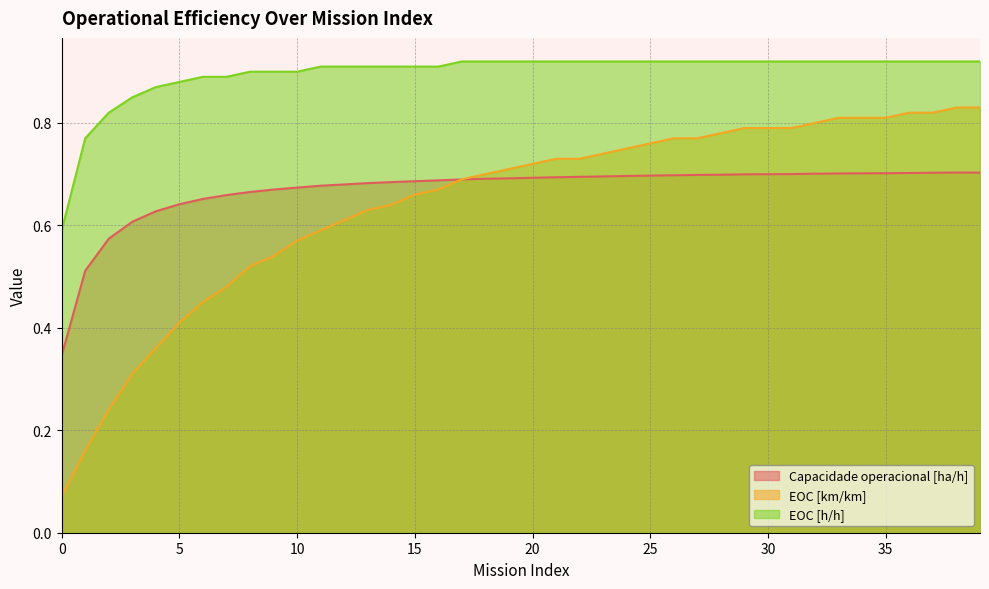

Reading left to right, list all the values displayed in this chart.

Capacidade operacional [ha/h]: 0=0.3	1=0.5	2=0.6	3=0.6	4=0.6	5=0.6	6=0.7	7=0.7	8=0.7	9=0.7	10=0.7	11=0.7	12=0.7	13=0.7	14=0.7	15=0.7	16=0.7	17=0.7	18=0.7	19=0.7	20=0.7	21=0.7	22=0.7	23=0.7	24=0.7	25=0.7	26=0.7	27=0.7	28=0.7	29=0.7	30=0.7	31=0.7	32=0.7	33=0.7	34=0.7	35=0.7	36=0.7	37=0.7	38=0.7	39=0.7
EOC [km/km]: 0=0.1	1=0.2	2=0.2	3=0.3	4=0.4	5=0.4	6=0.5	7=0.5	8=0.5	9=0.5	10=0.6	11=0.6	12=0.6	13=0.6	14=0.6	15=0.7	16=0.7	17=0.7	18=0.7	19=0.7	20=0.7	21=0.7	22=0.7	23=0.7	24=0.8	25=0.8	26=0.8	27=0.8	28=0.8	29=0.8	30=0.8	31=0.8	32=0.8	33=0.8	34=0.8	35=0.8	36=0.8	37=0.8	38=0.8	39=0.8
EOC [h/h]: 0=0.6	1=0.8	2=0.8	3=0.8	4=0.9	5=0.9	6=0.9	7=0.9	8=0.9	9=0.9	10=0.9	11=0.9	12=0.9	13=0.9	14=0.9	15=0.9	16=0.9	17=0.9	18=0.9	19=0.9	20=0.9	21=0.9	22=0.9	23=0.9	24=0.9	25=0.9	26=0.9	27=0.9	28=0.9	29=0.9	30=0.9	31=0.9	32=0.9	33=0.9	34=0.9	35=0.9	36=0.9	37=0.9	38=0.9	39=0.9